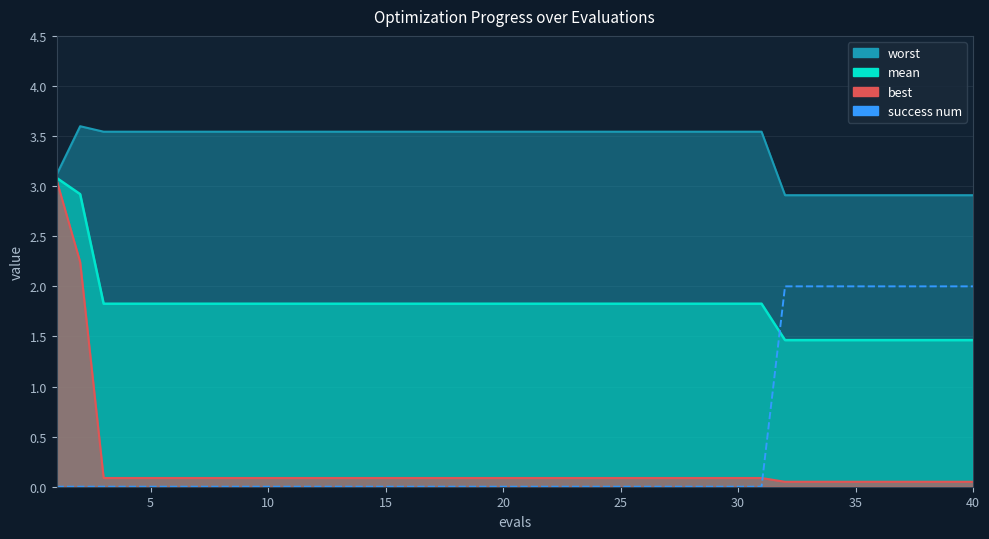

True or false: the data has more than 2 interior local peaks.

False